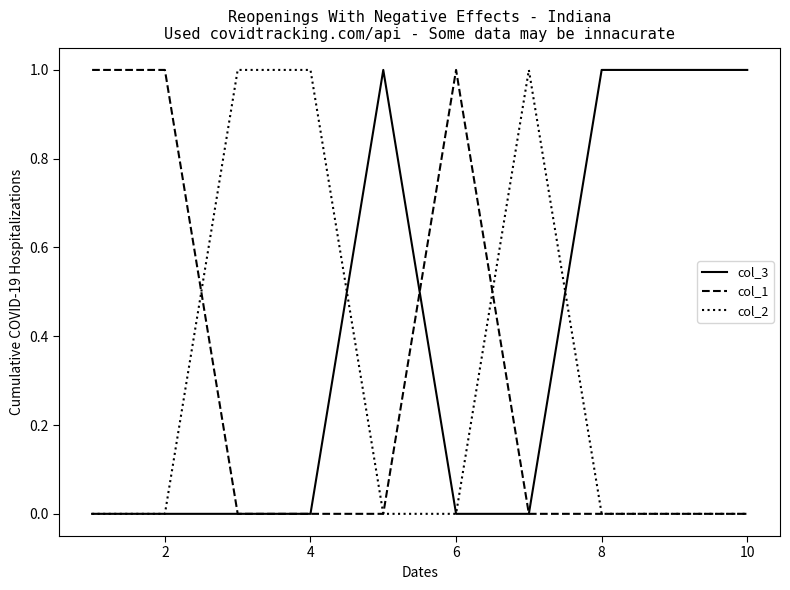

Which series has the largest total across all categories?

col_3